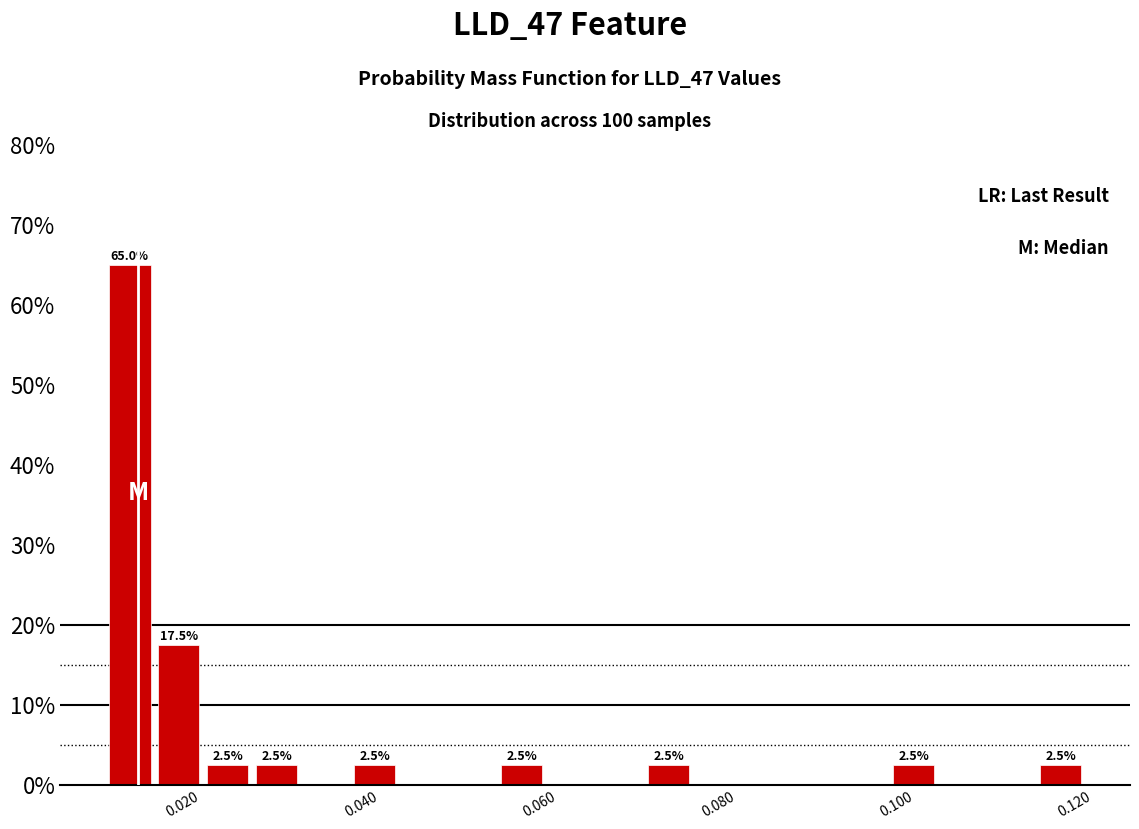

Read against the x-axis, roughly where is the centre of the tallest bar?

0.014